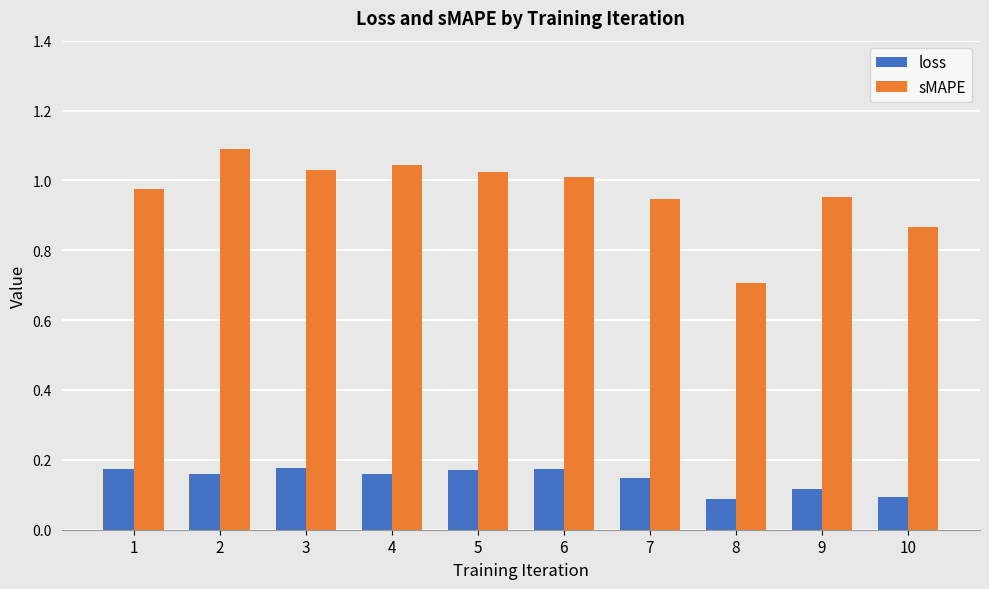

Which series has the widest spread of values?

sMAPE